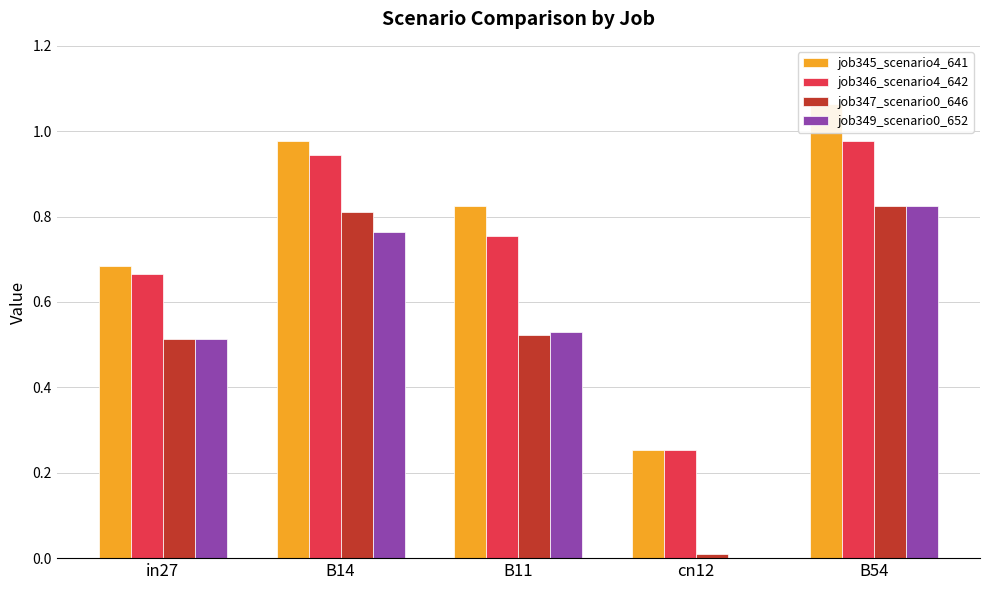

At which category is the sum across all series the highest?

B54